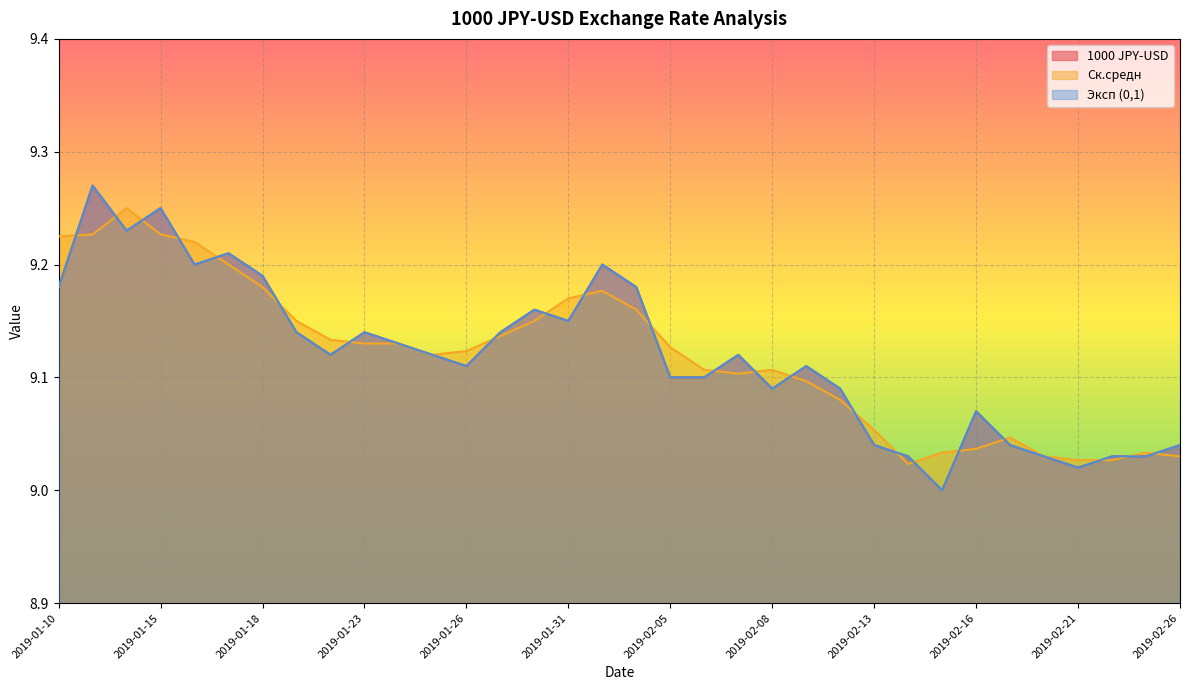

Which label corresponds to the largest value in the chart?

2019-01-11